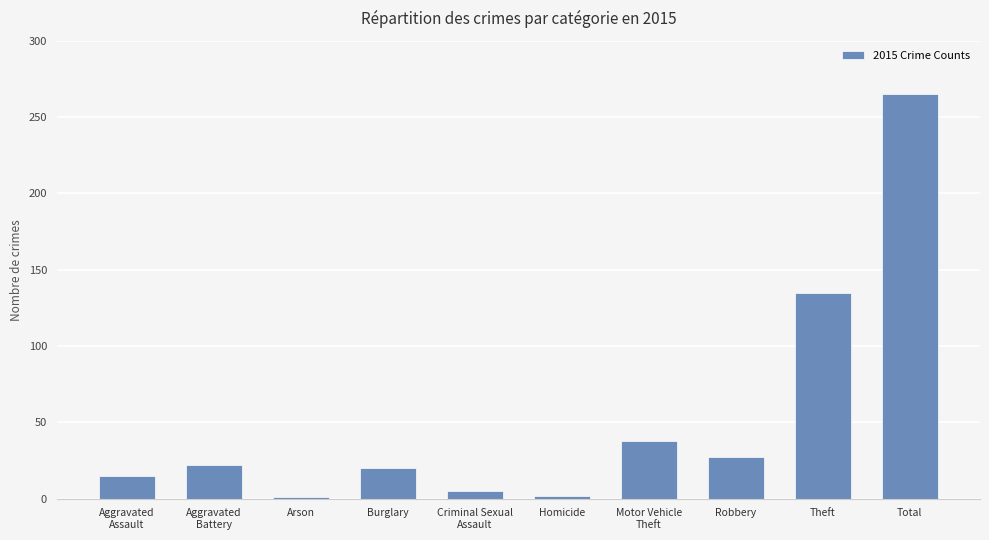

How many values are below 22?

5